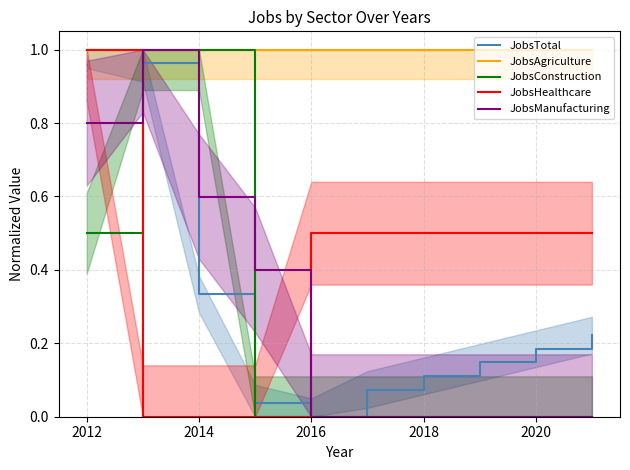

The value of JobsManufacturing at 2020 is 0.0. True or false?

True